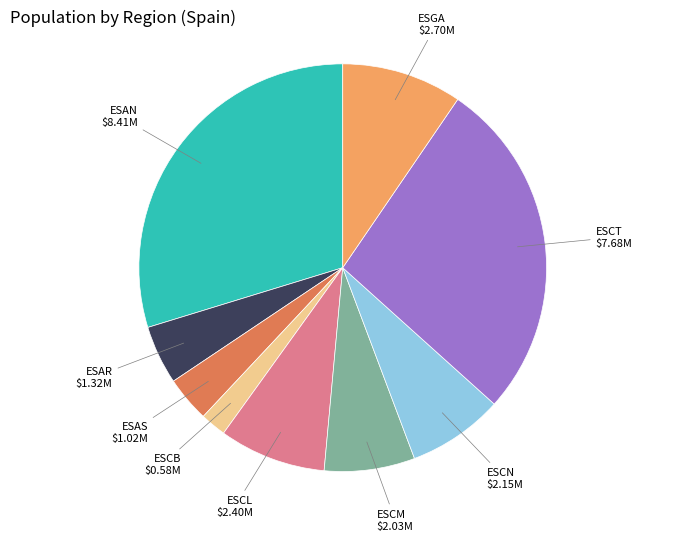

Is there a majority slice in this chart?

No